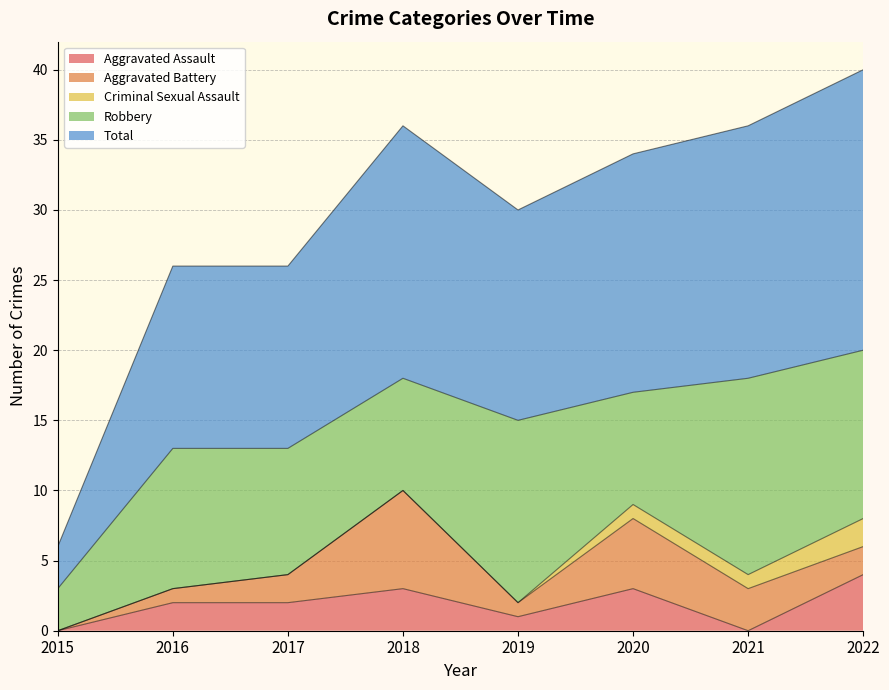

What is the sum of the Aggravated Assault values at 2018 and 2020?

6